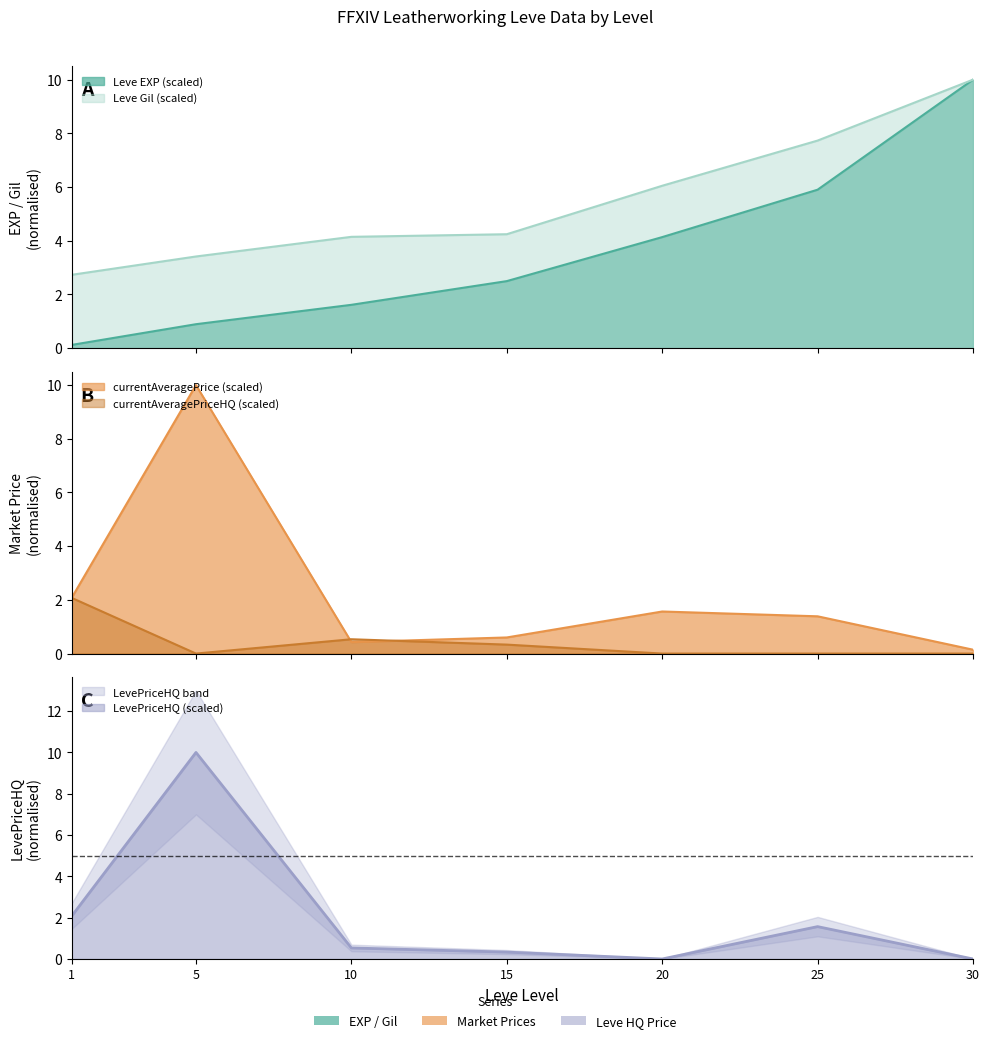

What is the spread (max minus min) of values at 30?

10.0